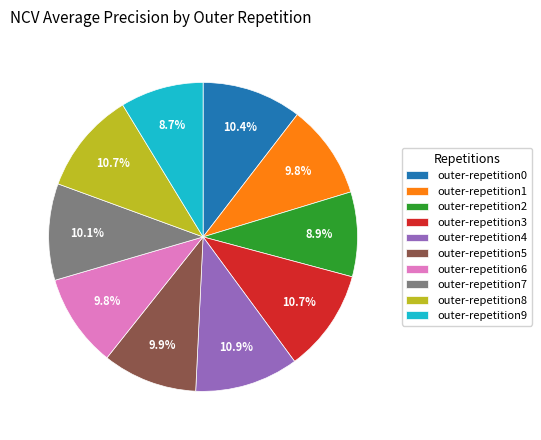

What percentage is the outer-repetition4 slice, to the nearest percent?

11%